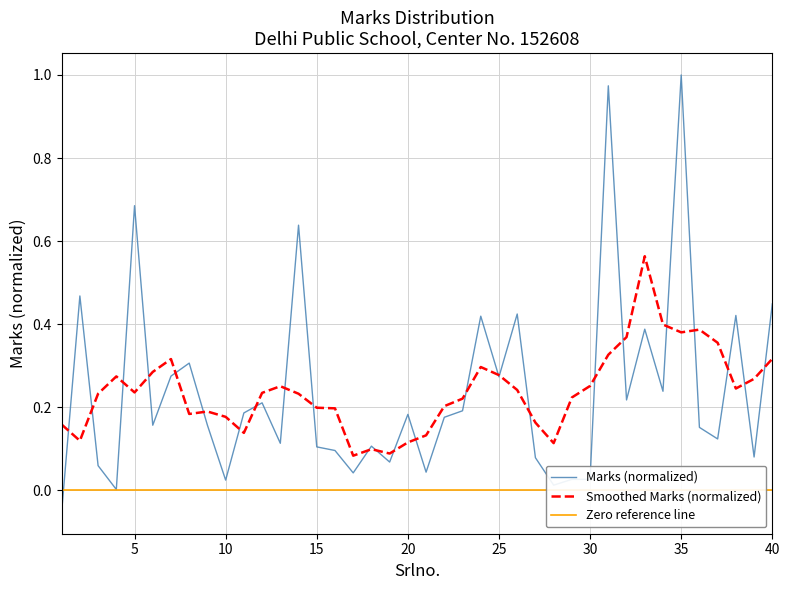

Where is the first local maximum?

2